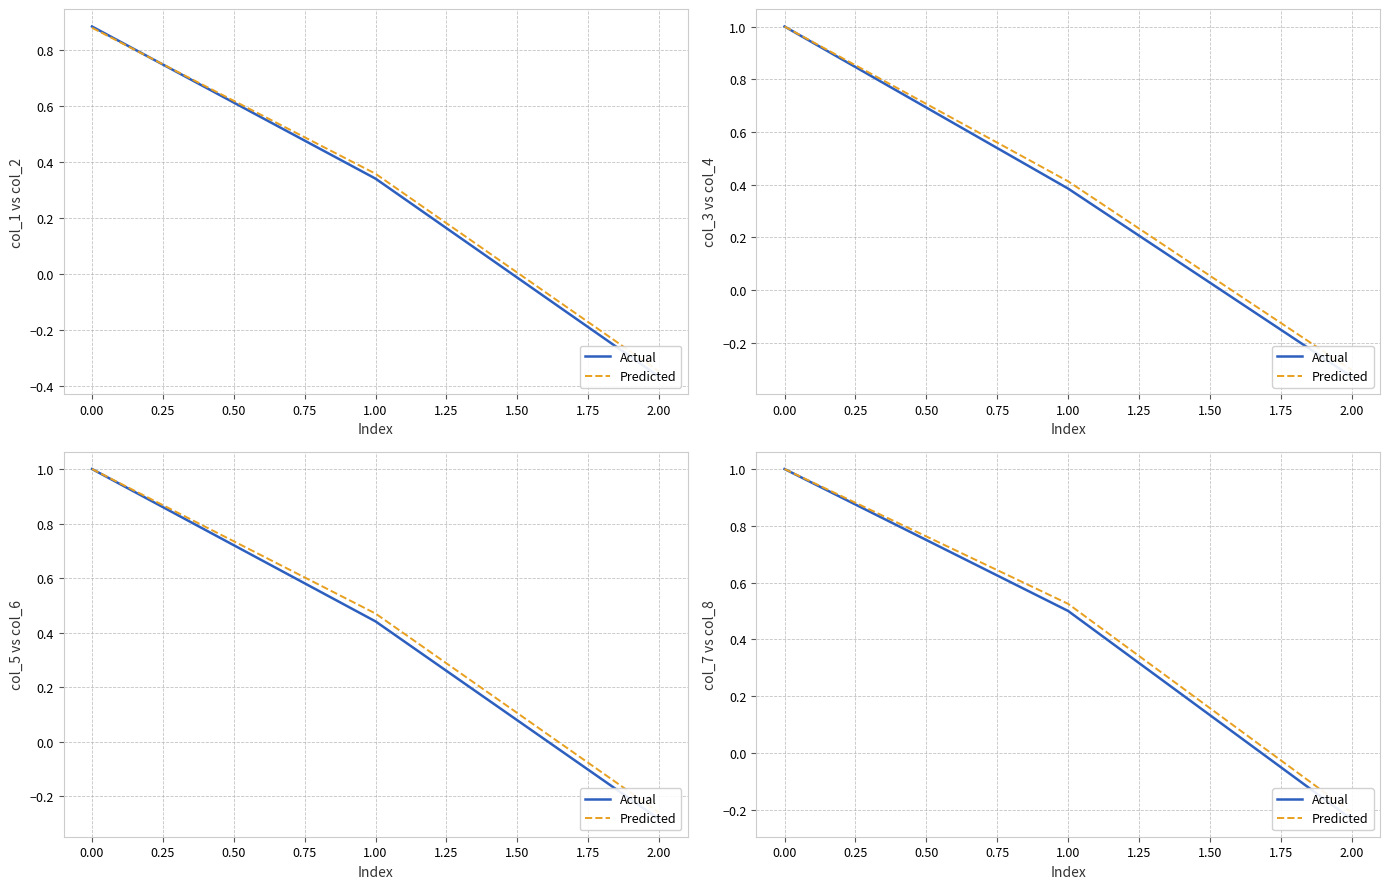

What is the approximate value of Predicted at 0.00?

1.0